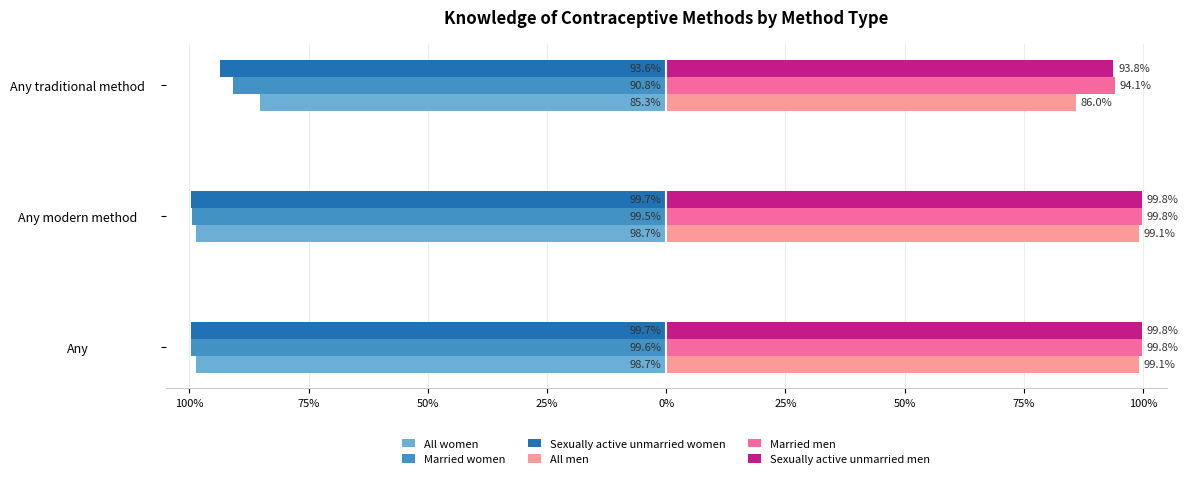

What are all the series names shown in the legend?

All women, Married women, Sexually active unmarried women, All men, Married men, Sexually active unmarried men